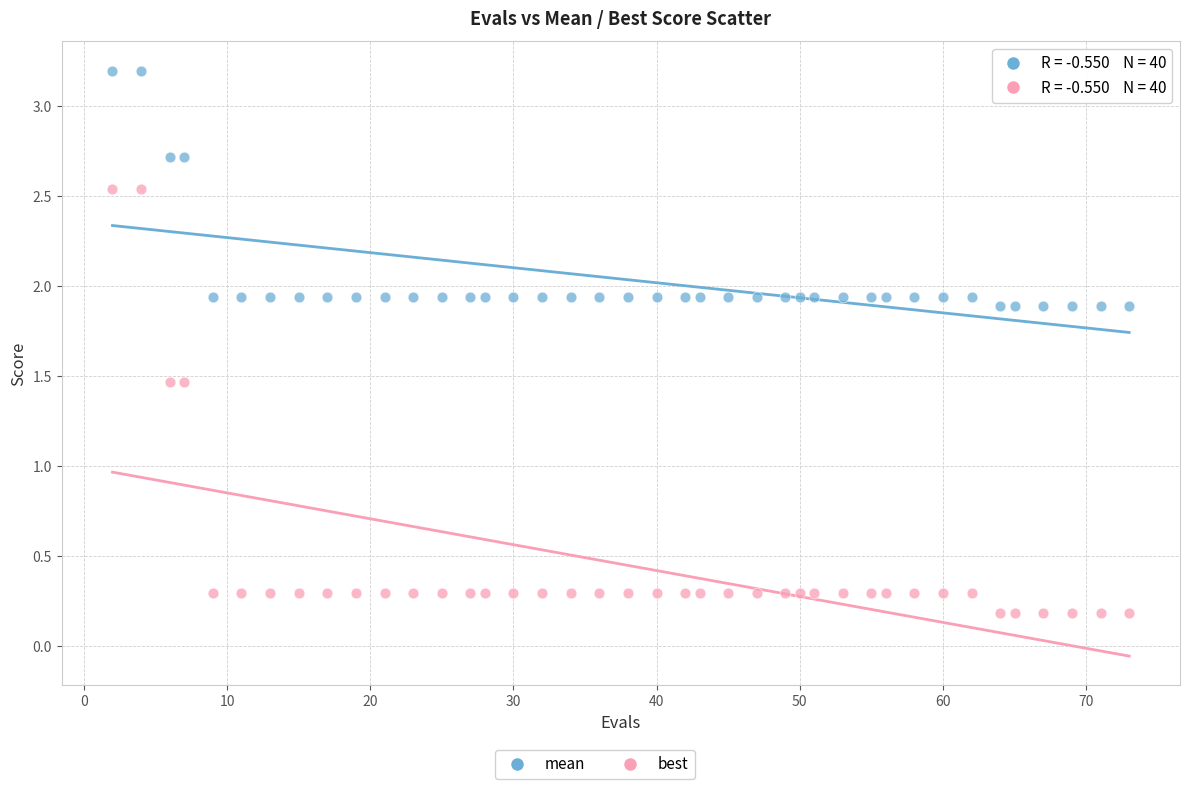

Across all data points, what is the range of X values (max minus min)?

71.0